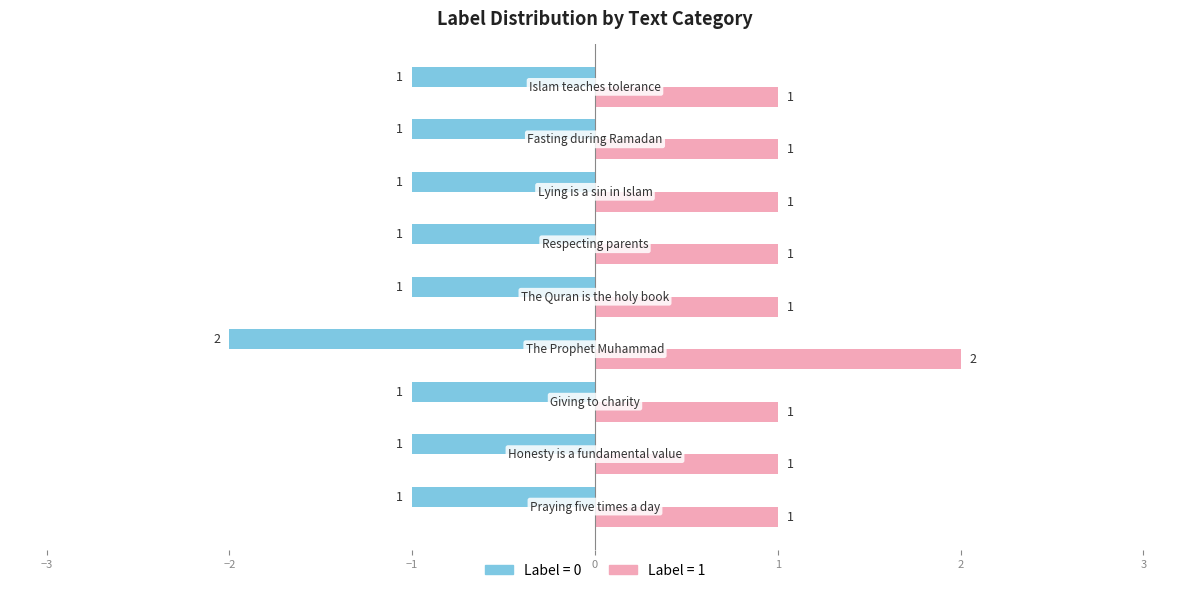

Count the number of categories in the chart.

9